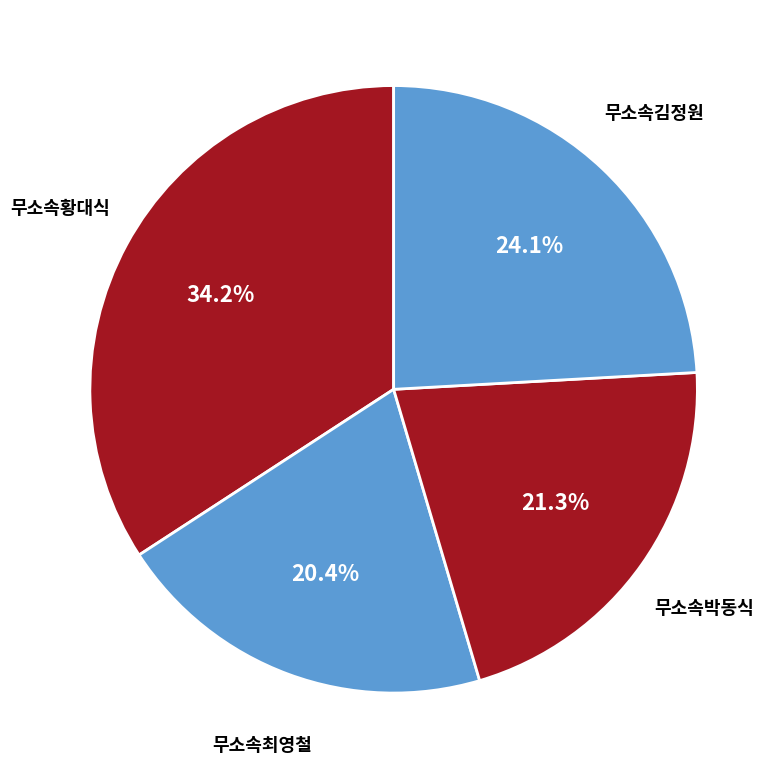

Between 무소속김정원 and 무소속최영철, which is larger?

무소속김정원